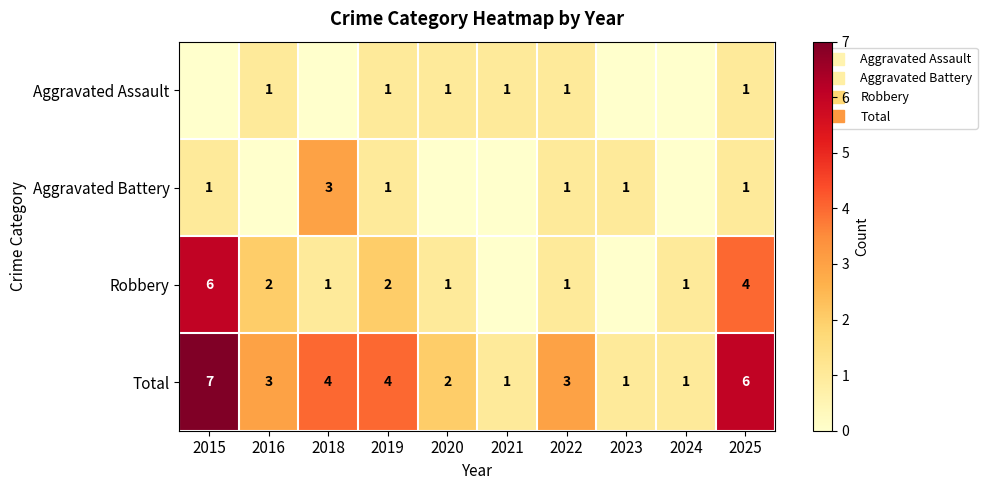

What is the spread (max minus min) of values at 2019?

3